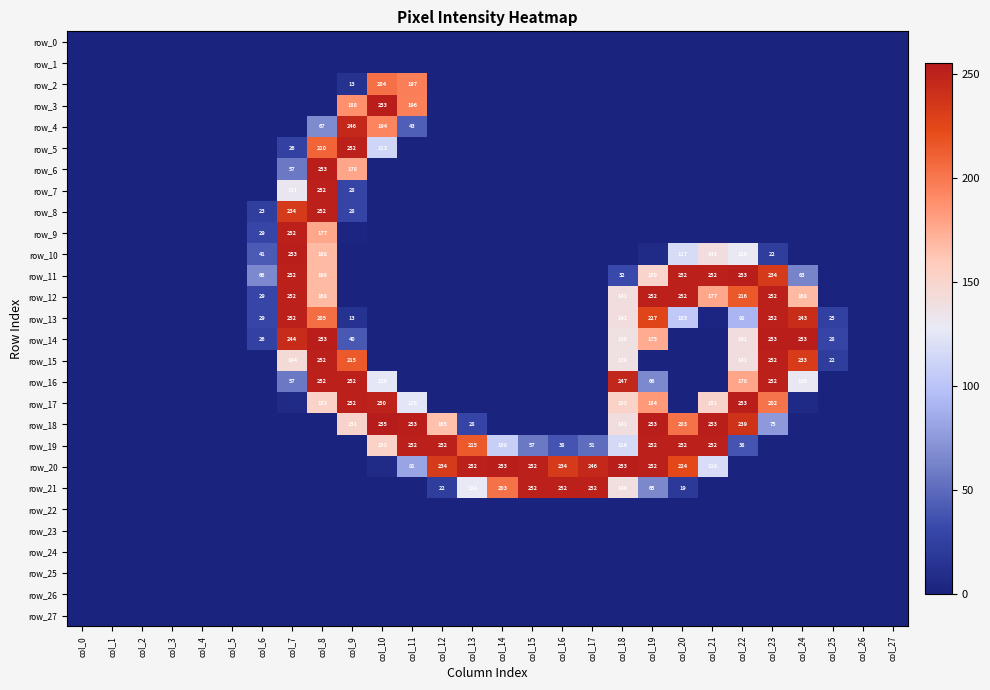

Which series has the largest range (max minus min)?

row_18